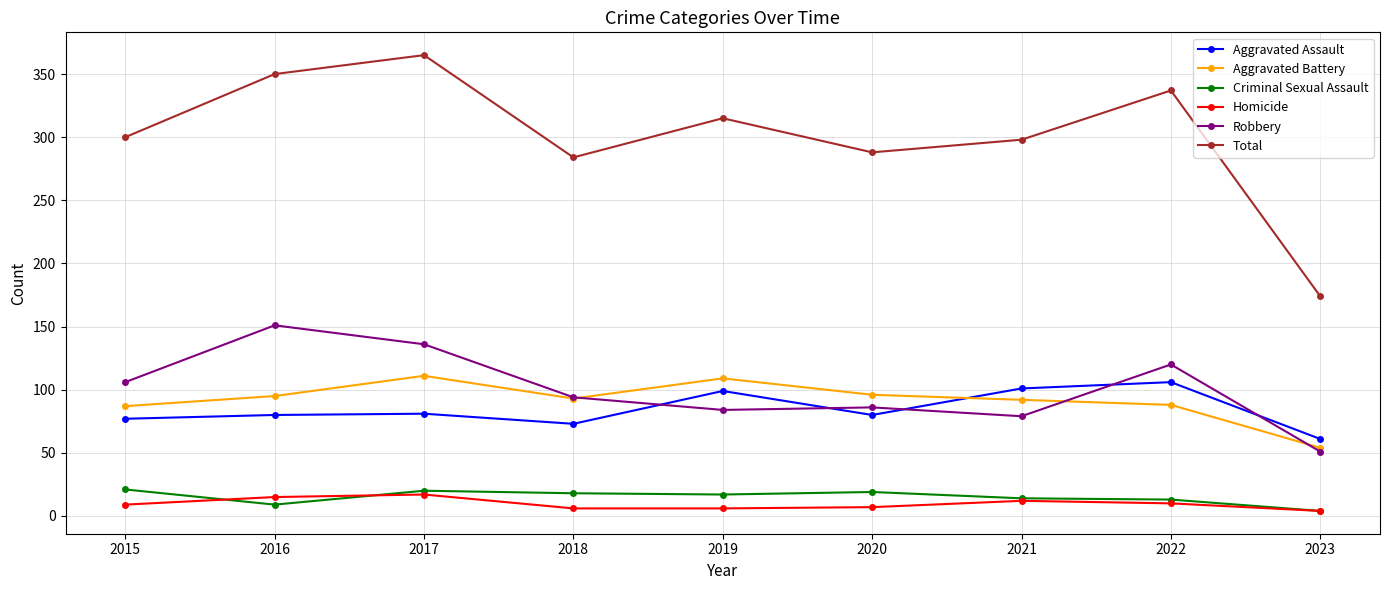

In Criminal Sexual Assault, how many points are higher than both neighbors (excluding endpoints)?

2